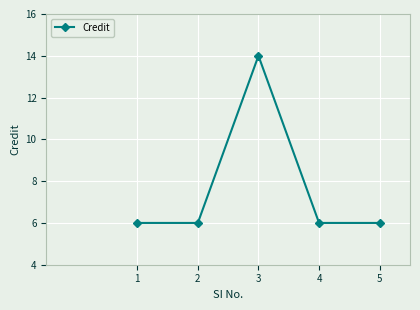

Count the number of categories in the chart.

5